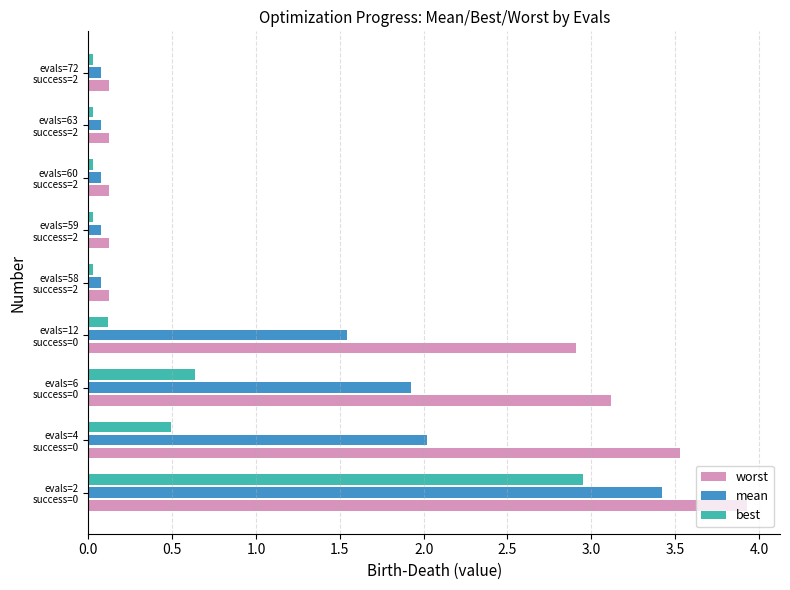

Which series has the largest total across all categories?

worst